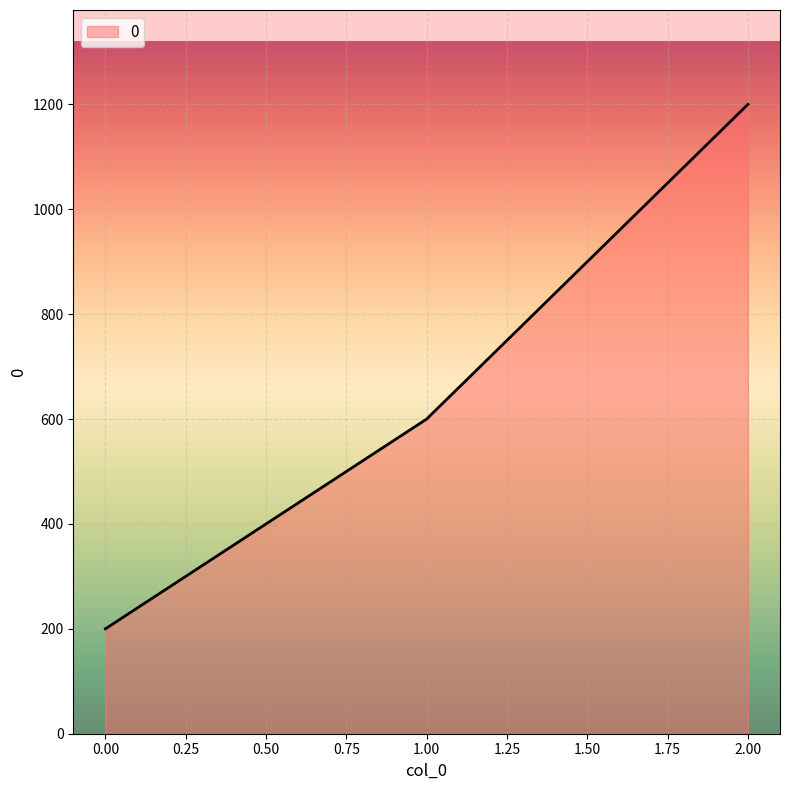

Between 1.00 and 2.00, which is larger?

2.00